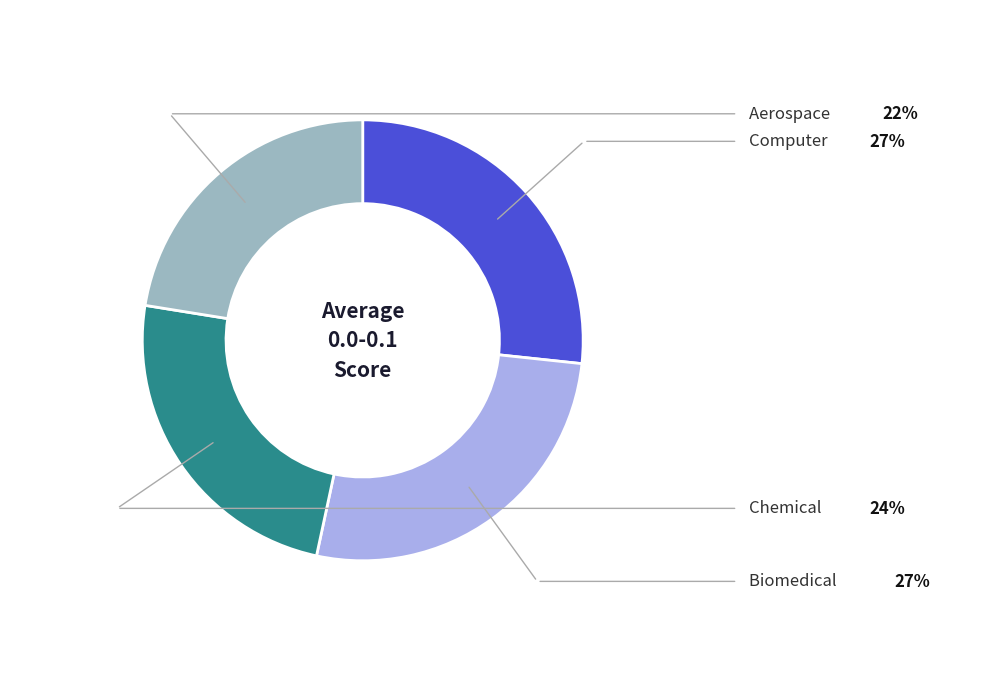

Does any single category account for the majority?

No